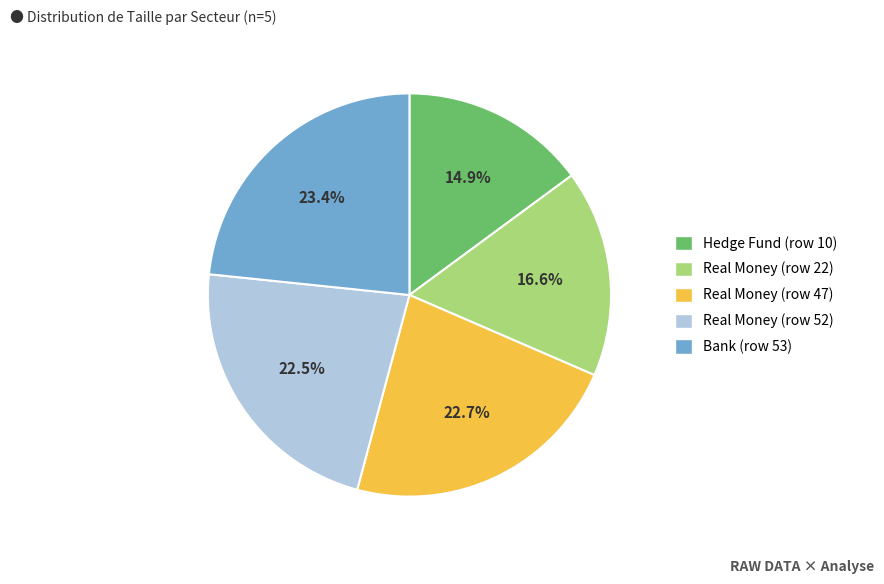

How much of the chart is everything except Real Money (row 52)?

77.5%